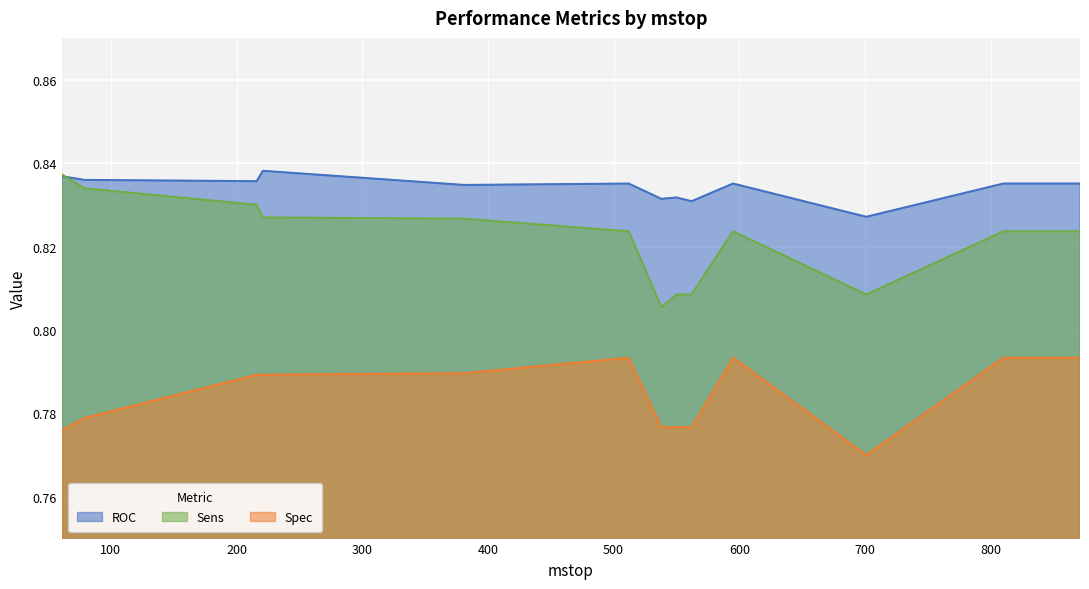

Is it true that Spec equals 0.8 at 595?

True